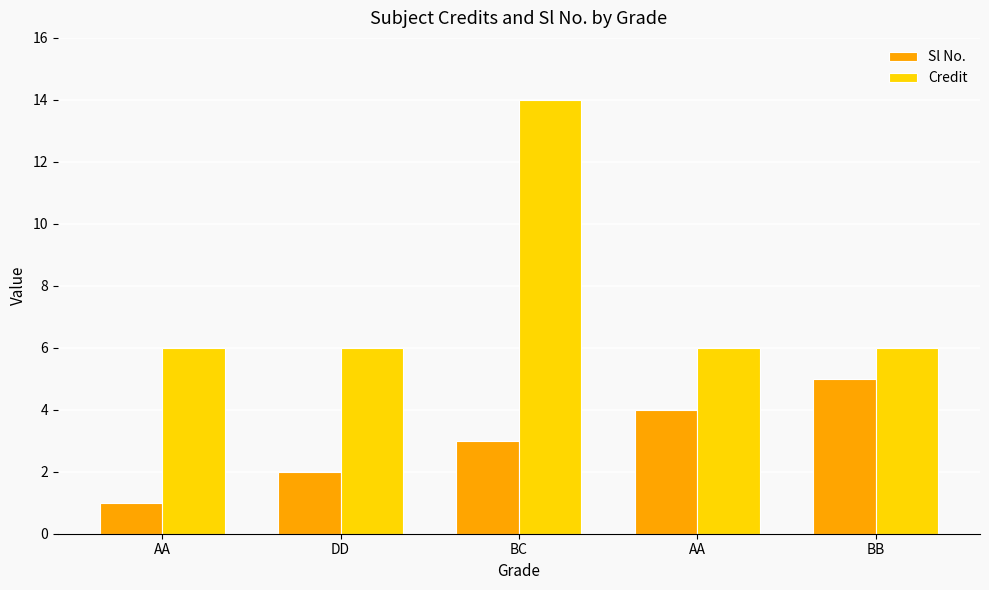

Which series has the largest total across all categories?

Credit